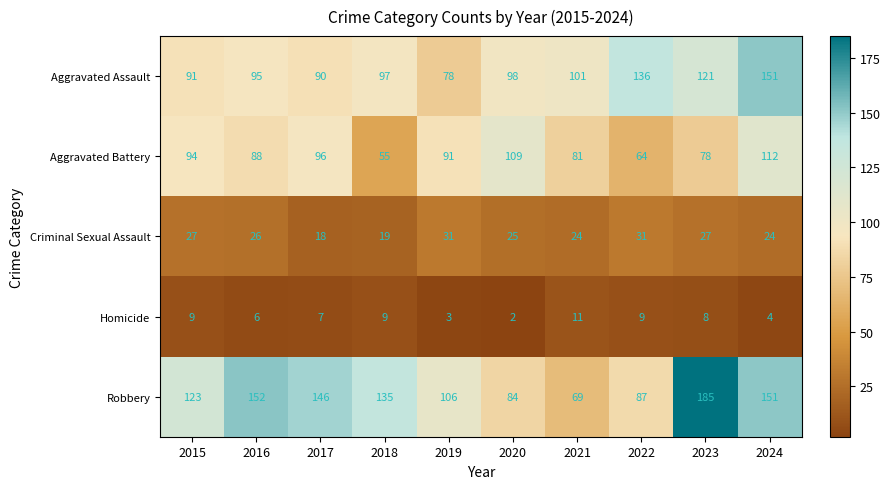

Rank the series by their average value, from highest to lowest.

Robbery, Aggravated Assault, Aggravated Battery, Criminal Sexual Assault, Homicide